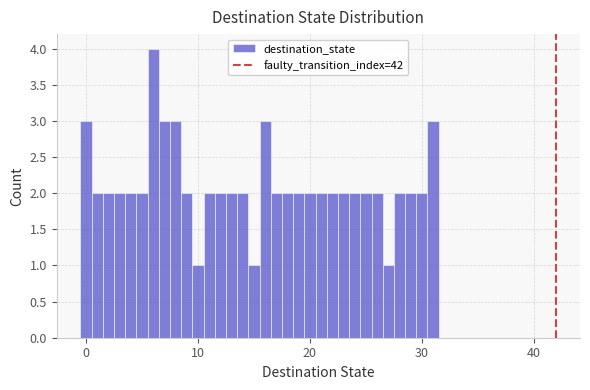

Read against the x-axis, roughly where is the centre of the tallest bar?

6